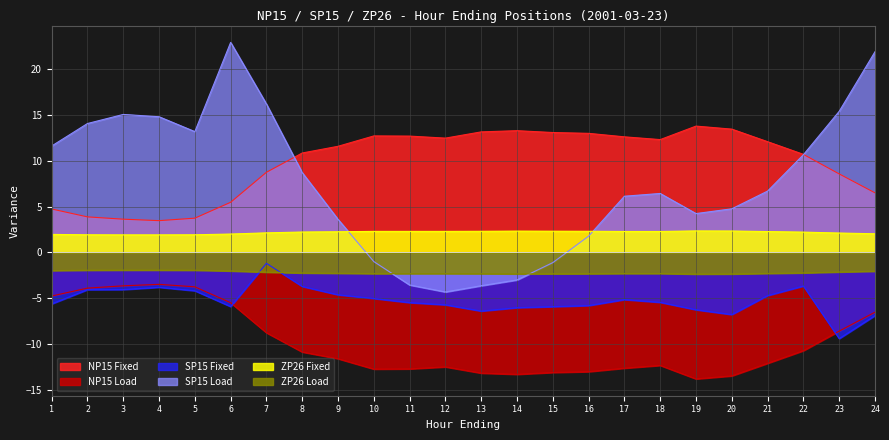

Which series has the largest range (max minus min)?

SP15 Load